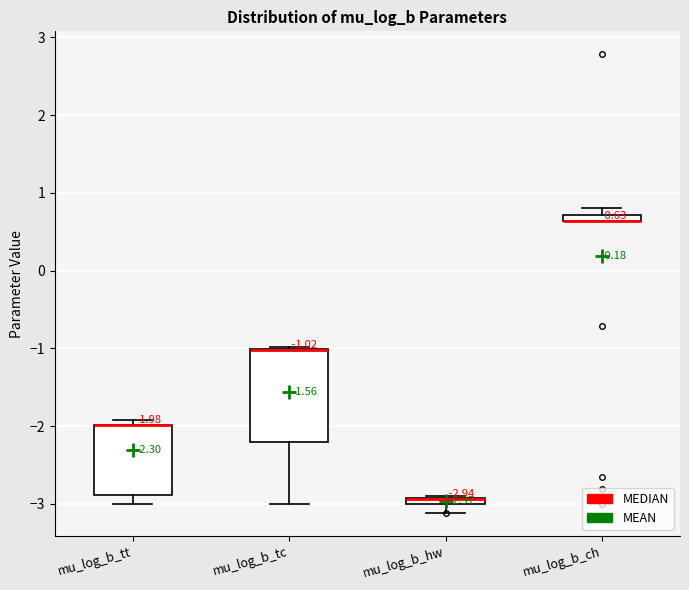

Comparing the boxes themselves (not the whiskers), which one is the tallest?

mu_log_b_tc